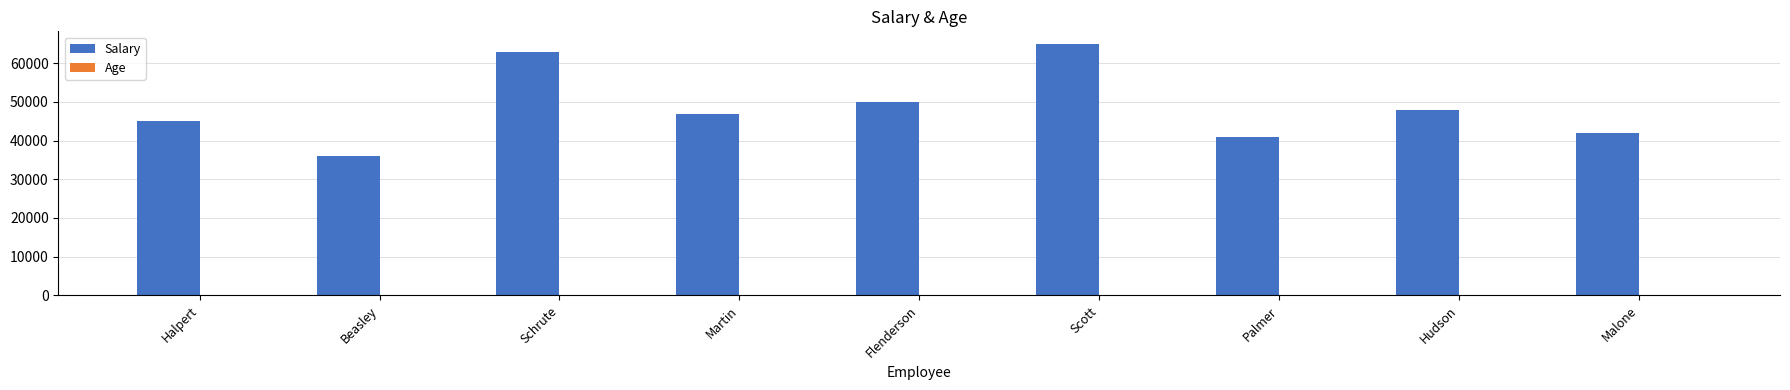

Which series has the largest total across all categories?

Salary